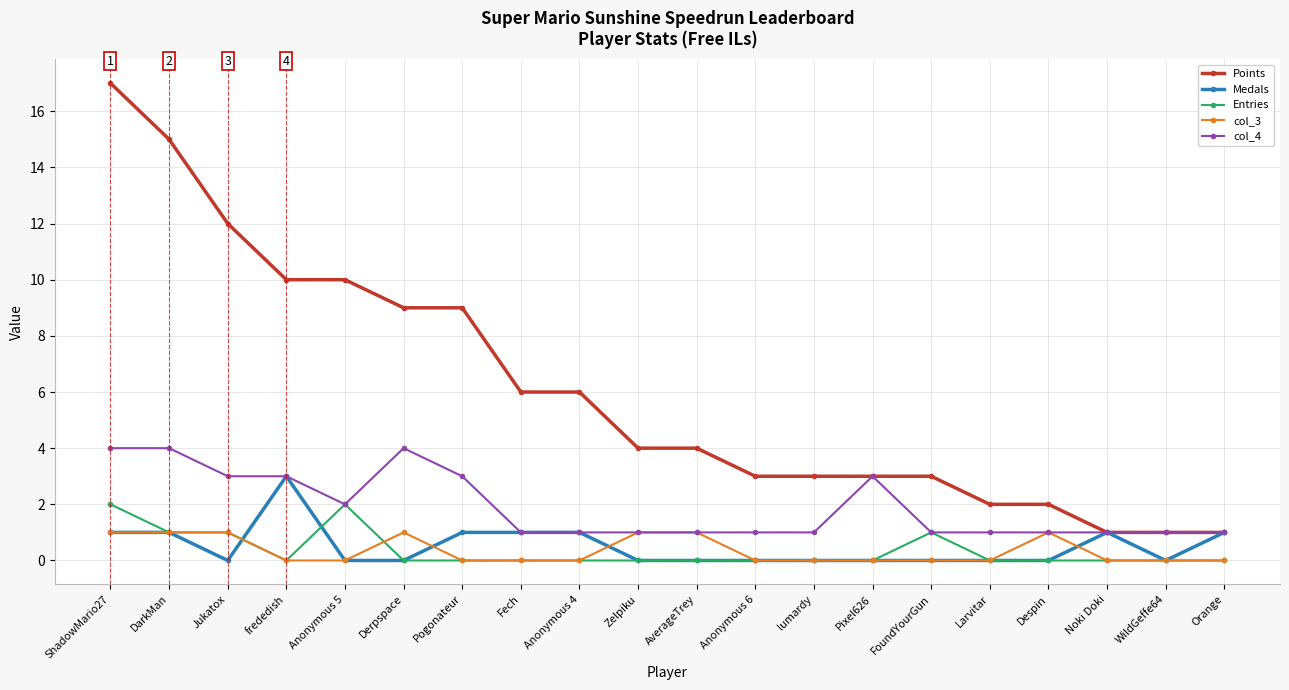

What is the difference between the maximum and minimum values in the col_3 series?

1